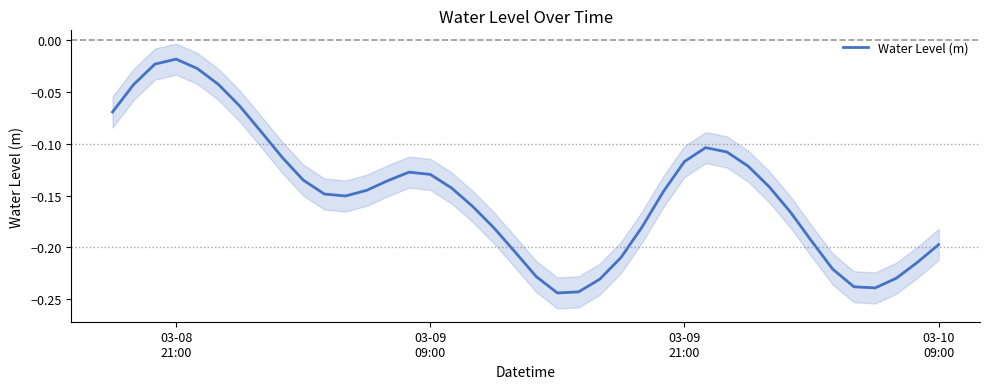

Reading left to right, extract all data points from this chart.

-0.1	-0.0	-0.0	-0.0	-0.0	-0.0	-0.1	-0.1	-0.1	-0.1	-0.1	-0.2	-0.1	-0.1	-0.1	-0.1	-0.1	-0.2	-0.2	-0.2	-0.2	-0.2	-0.2	-0.2	-0.2	-0.2	-0.1	-0.1	-0.1	-0.1	-0.1	-0.1	-0.2	-0.2	-0.2	-0.2	-0.2	-0.2	-0.2	-0.2